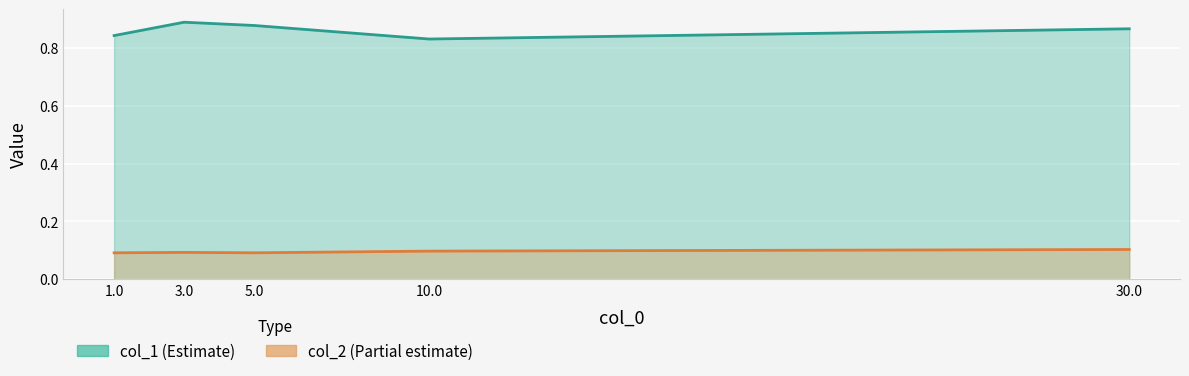

Does the chart display data point markers on the line(s)?

No